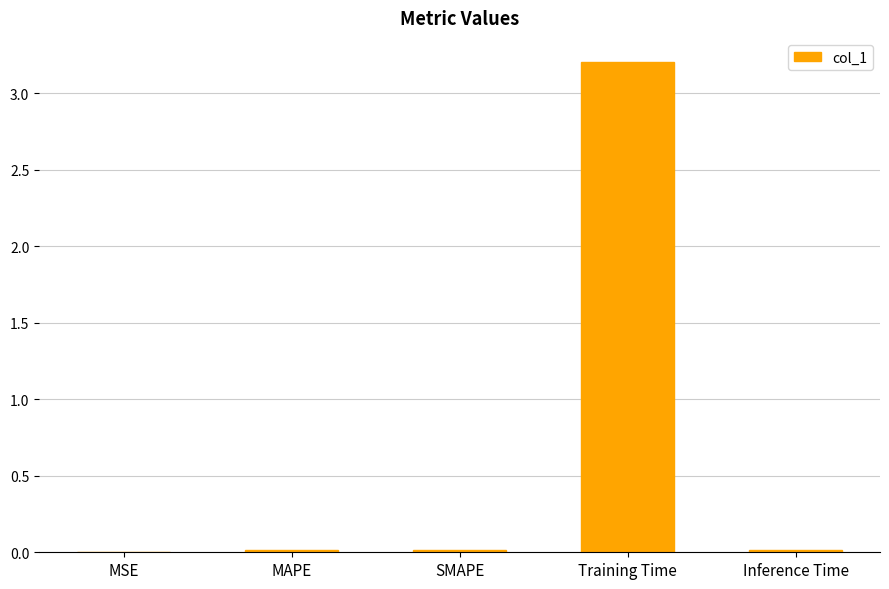

Are the bars horizontal?

No